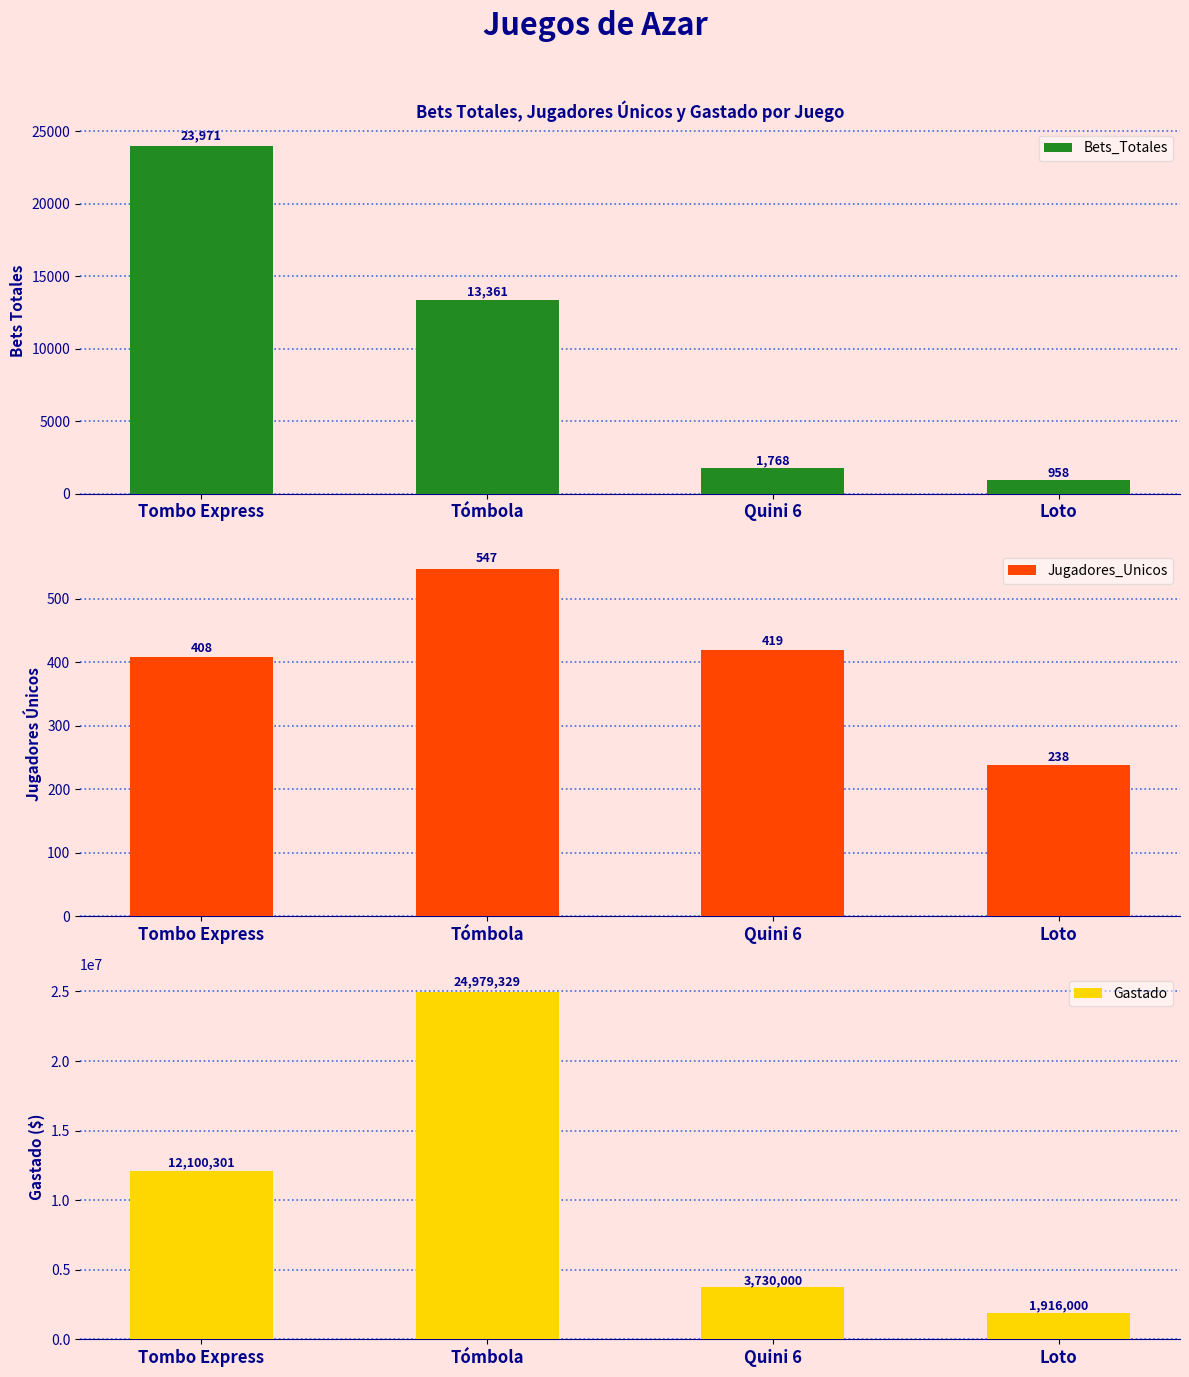

Reading left to right, transcribe all the data shown in this chart.

Bets_Totales: Tombo Express=23971	Tómbola=13361	Quini 6=1768	Loto=958
Jugadores_Unicos: Tombo Express=408	Tómbola=547	Quini 6=419	Loto=238
Gastado: Tombo Express=12100301	Tómbola=24979329	Quini 6=3730000	Loto=1916000